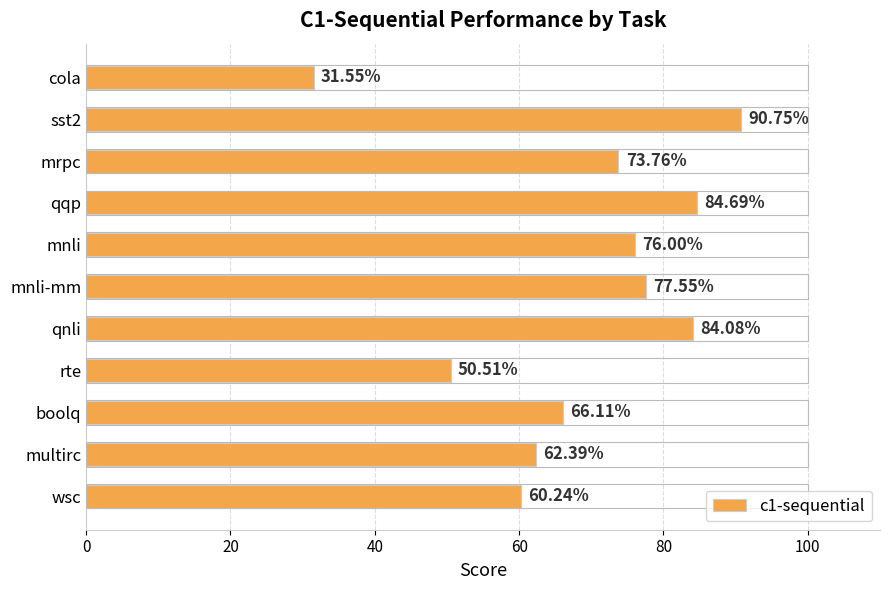

What is the label of the 2nd bar from the bottom?

multirc